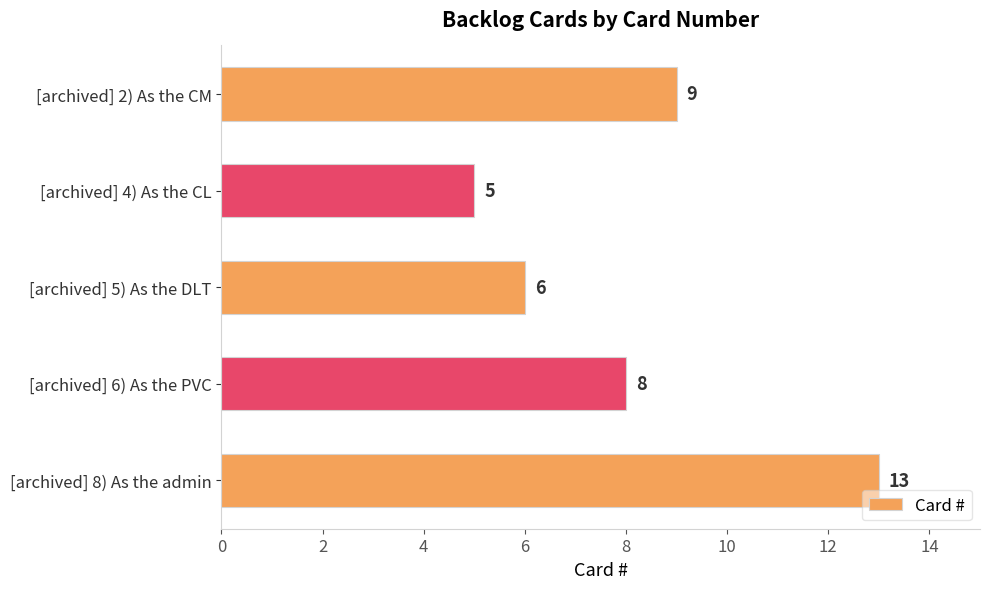

Reading bottom to top, transcribe all the data shown in this chart.

[archived] 8) As the admin=13	[archived] 6) As the PVC=8	[archived] 5) As the DLT=6	[archived] 4) As the CL=5	[archived] 2) As the CM=9